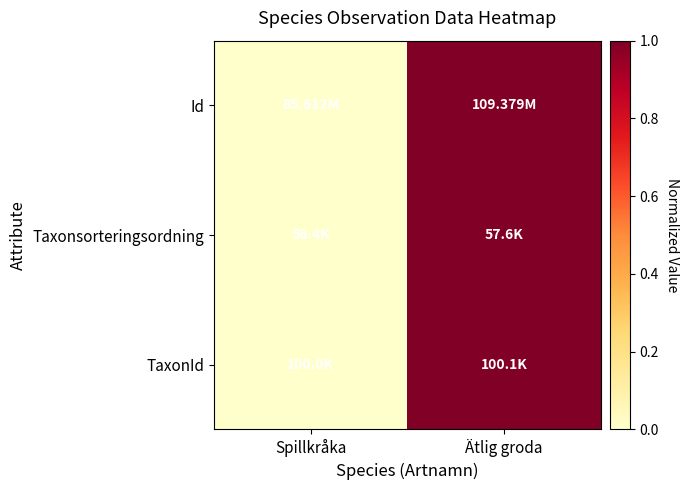

At which category does the chart reach its minimum across all series?

Spillkråka